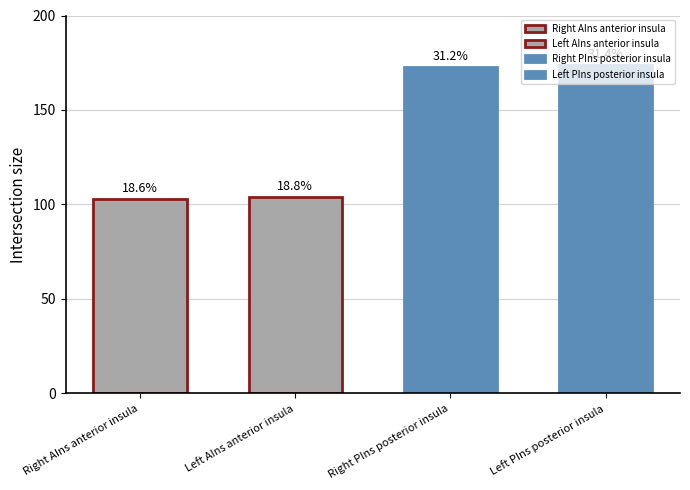

Rank the categories by value from lowest to highest.

Right AIns anterior insula, Left AIns anterior insula, Right PIns posterior insula, Left PIns posterior insula